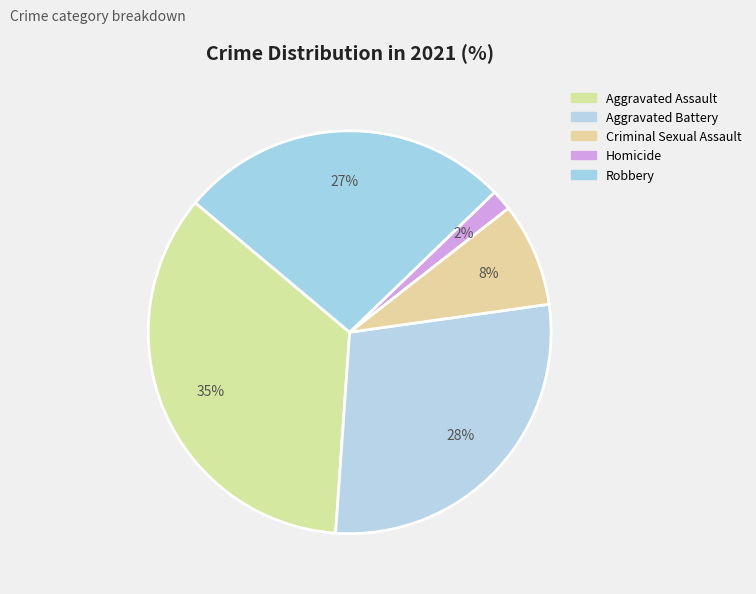

Combined, what portion of the pie is Aggravated Battery and Robbery?

55.0%